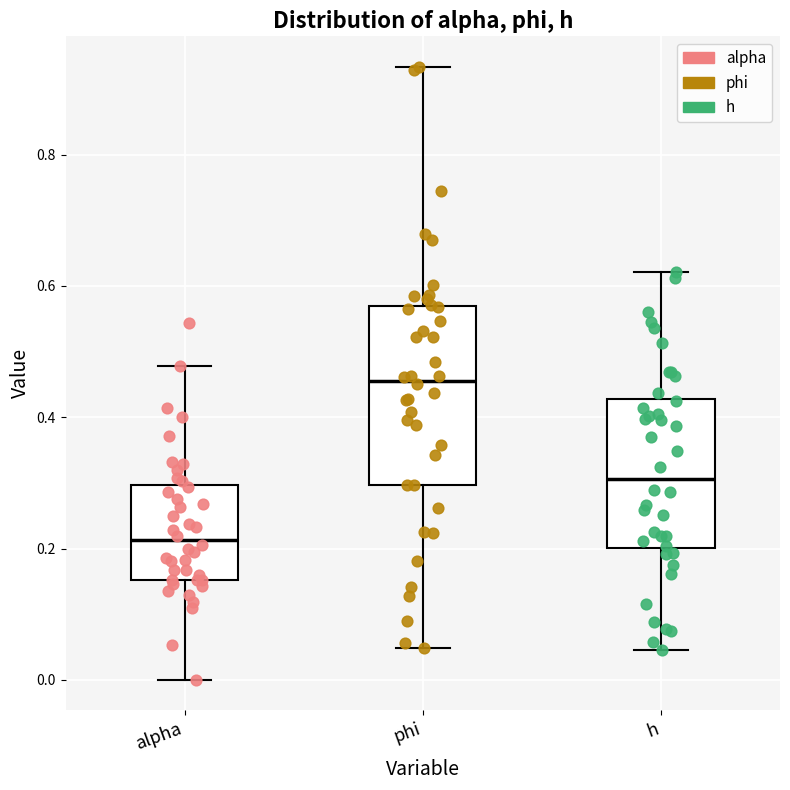

Reading left to right, read every box against the y-axis: the position of its median line, the range the box covers, and the ends of its whiskers. The values are not printed on the chart, so give them approximately, as read against the axis.

alpha: median 0.22, box 0.16 to 0.30, whiskers 0.00 to 0.48
phi: median 0.46, box 0.30 to 0.56, whiskers 0.04 to 0.94
h: median 0.30, box 0.20 to 0.42, whiskers 0.04 to 0.62